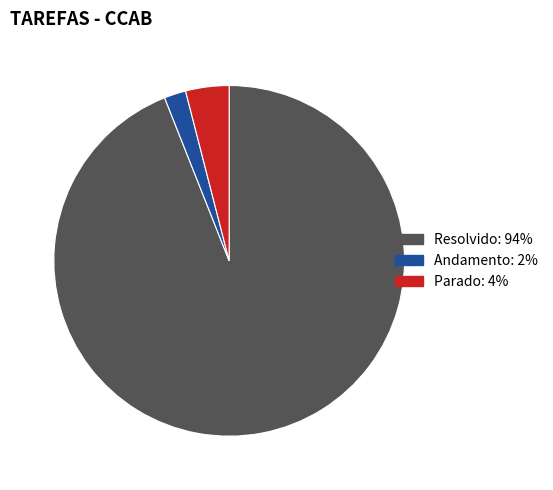

Rank the categories by value from lowest to highest.

Andamento, Parado, Resolvido